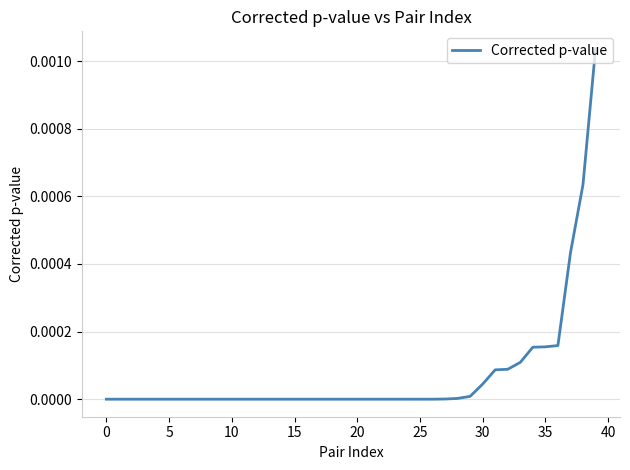

How many lines are shown in the chart?

1